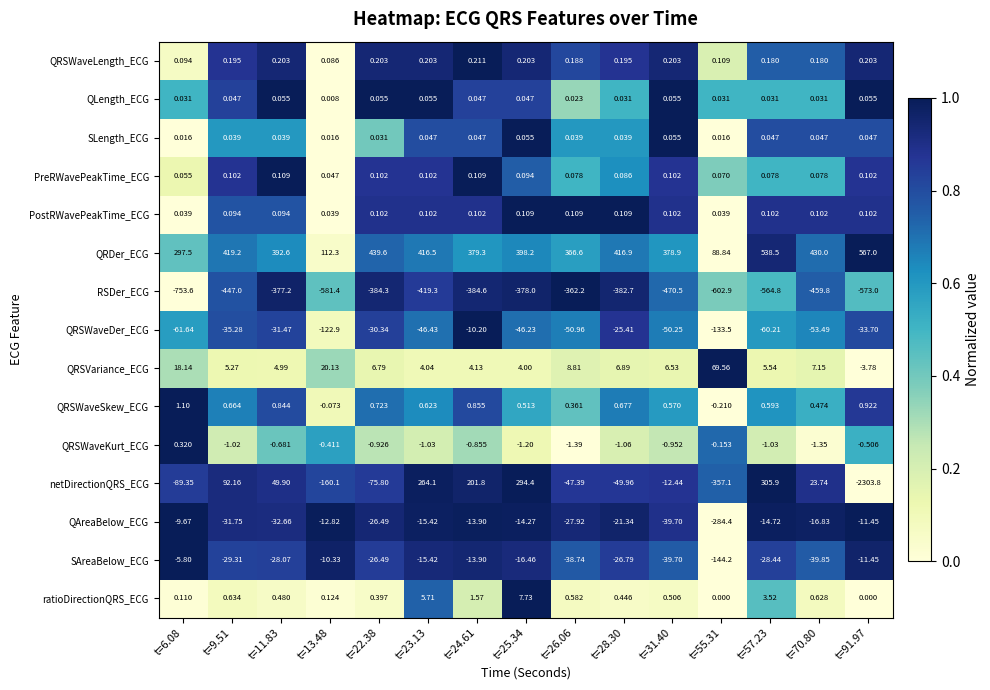

Count the number of data series in this chart.

15